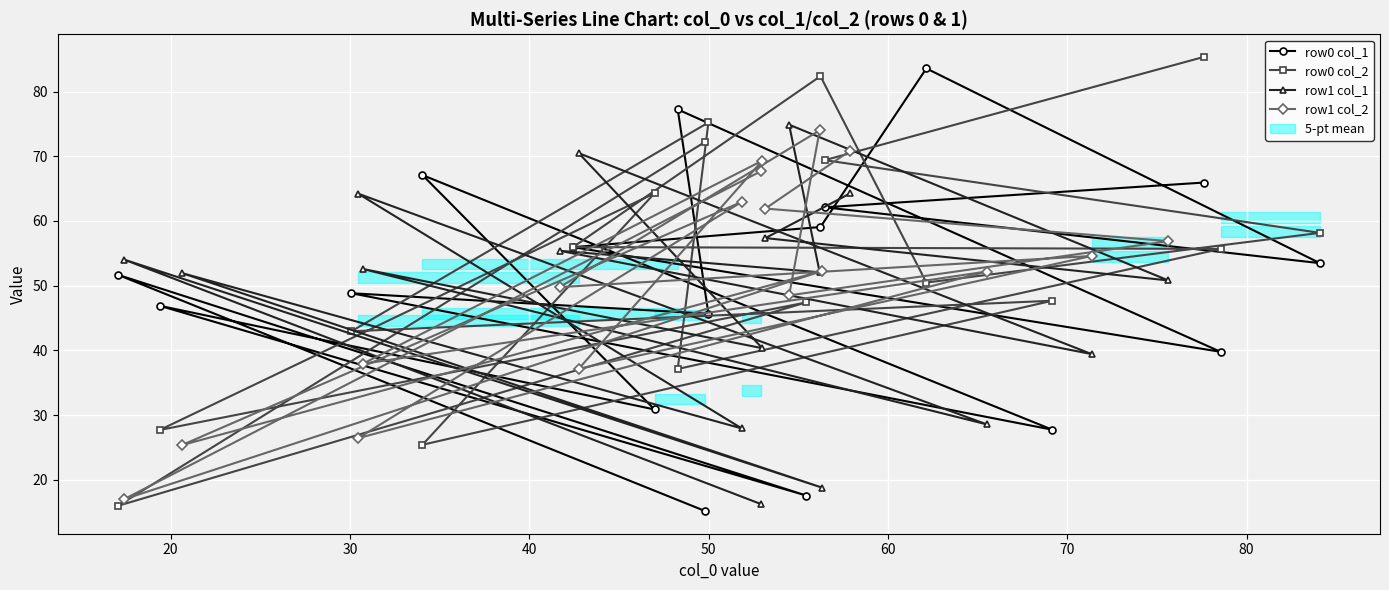

What is the spread (max minus min) of values at 50?

36.4